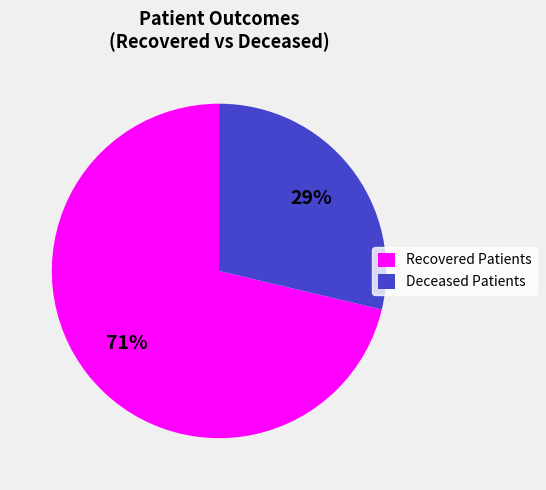

Rank the categories by value from lowest to highest.

Deceased Patients, Recovered Patients